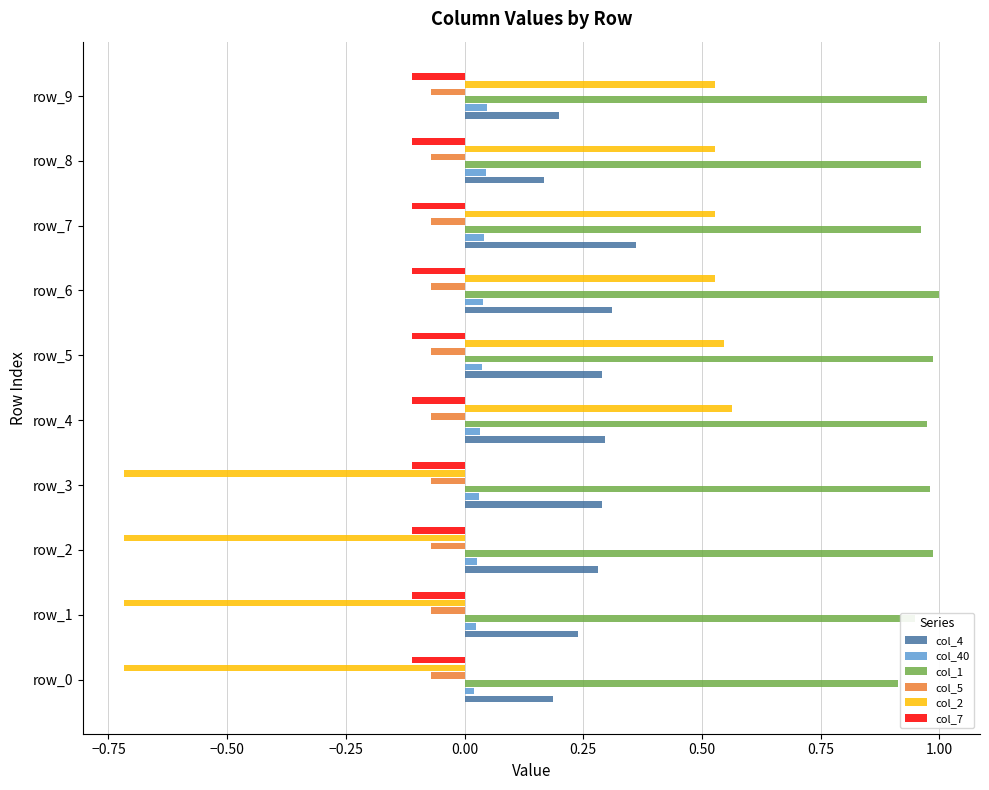

The value of col_4 at row_9 is 0.2. True or false?

True